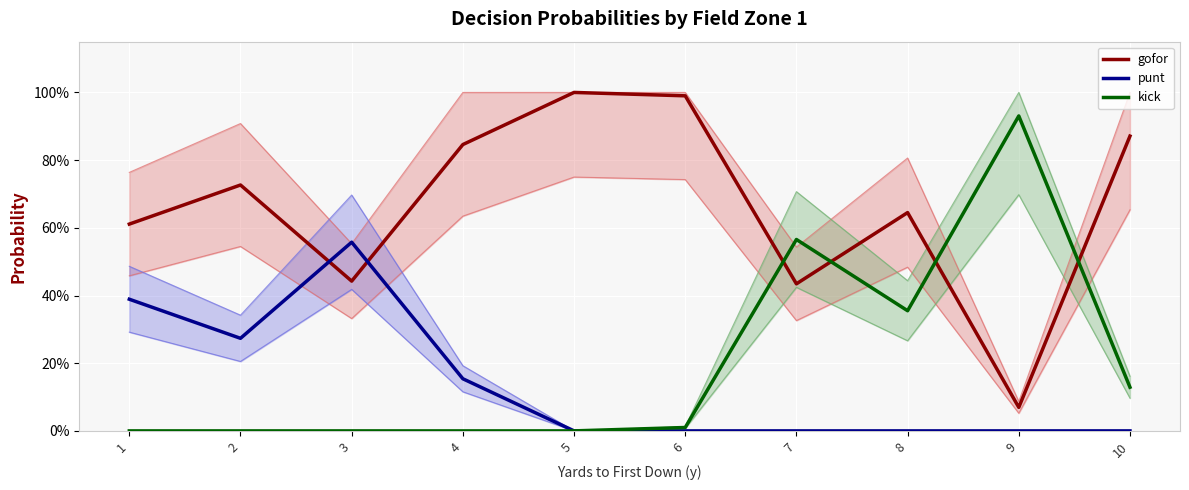

How many lines are shown in the chart?

3